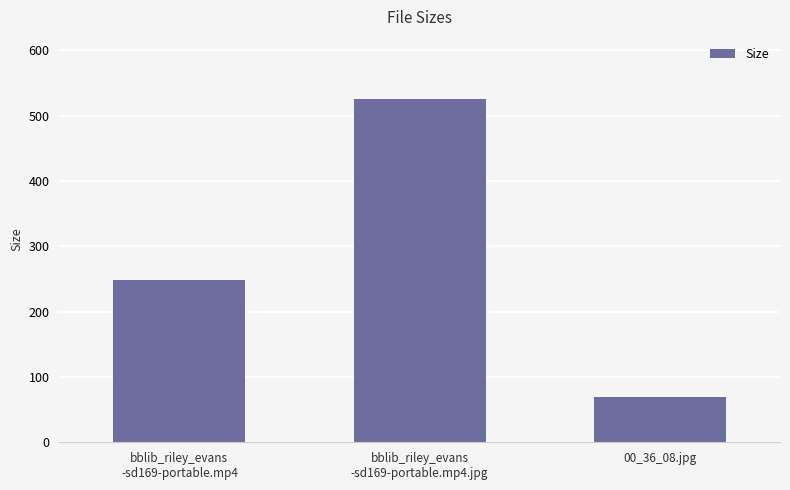

What is the value of the 2nd bar from the left?

526.0